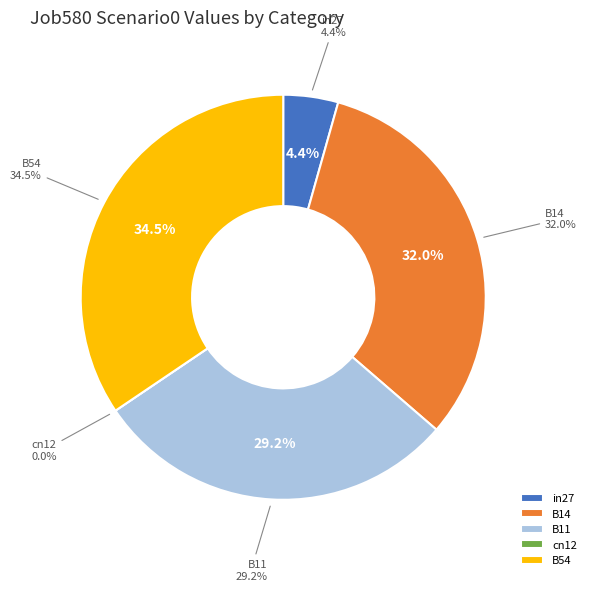

What percentage is NOT represented by cn12?

100.0%